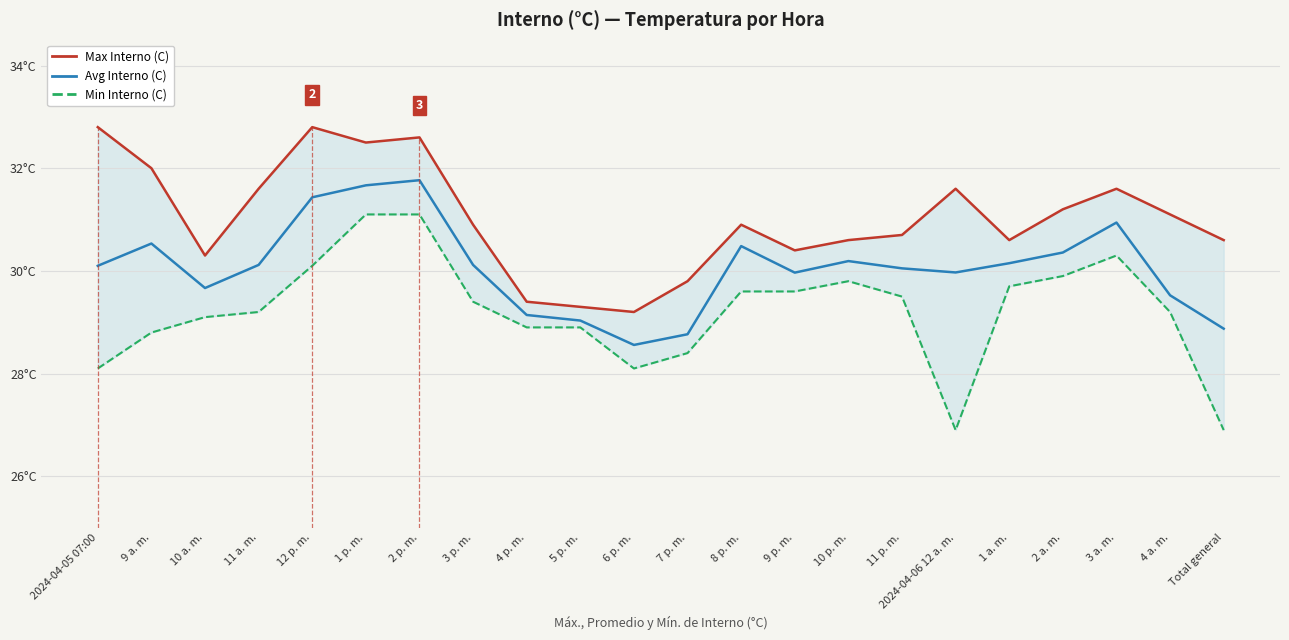

Which series has the widest spread of values?

Min Interno (C)